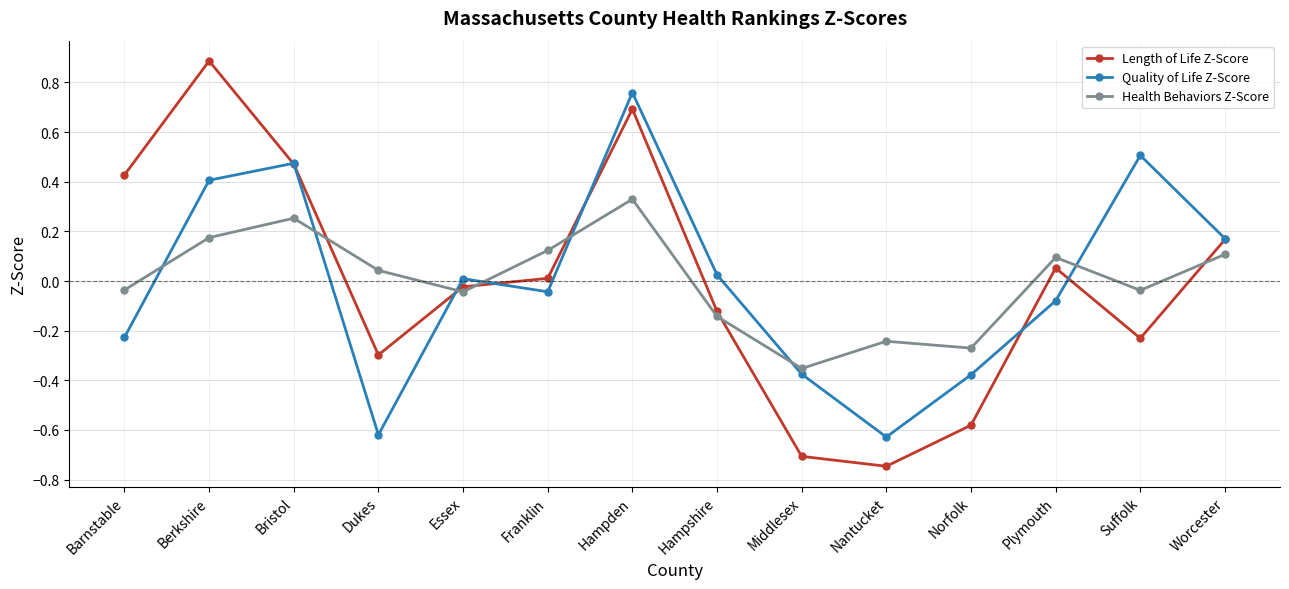

True or false: Health Behaviors Z-Score and Quality of Life Z-Score cross at least once.

True